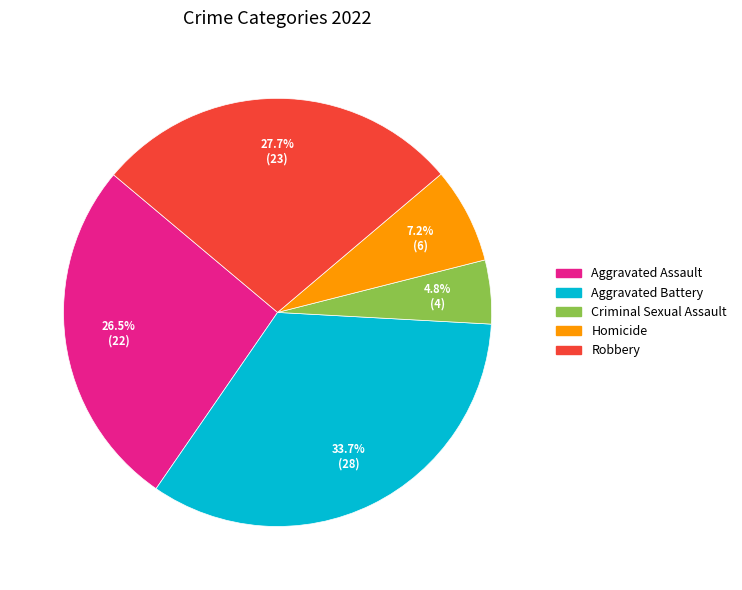

To the nearest percent, what percentage of the pie is Robbery?

28%